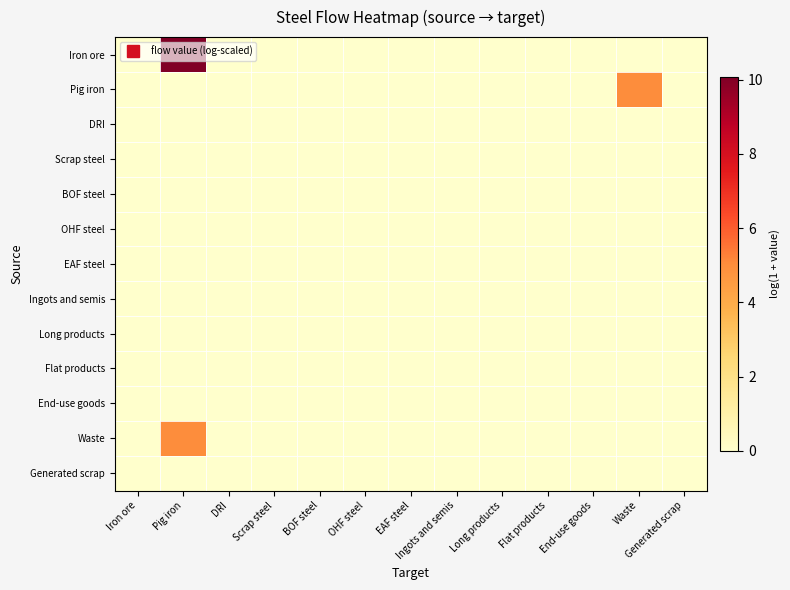

At which category is the sum across all series the highest?

Pig iron